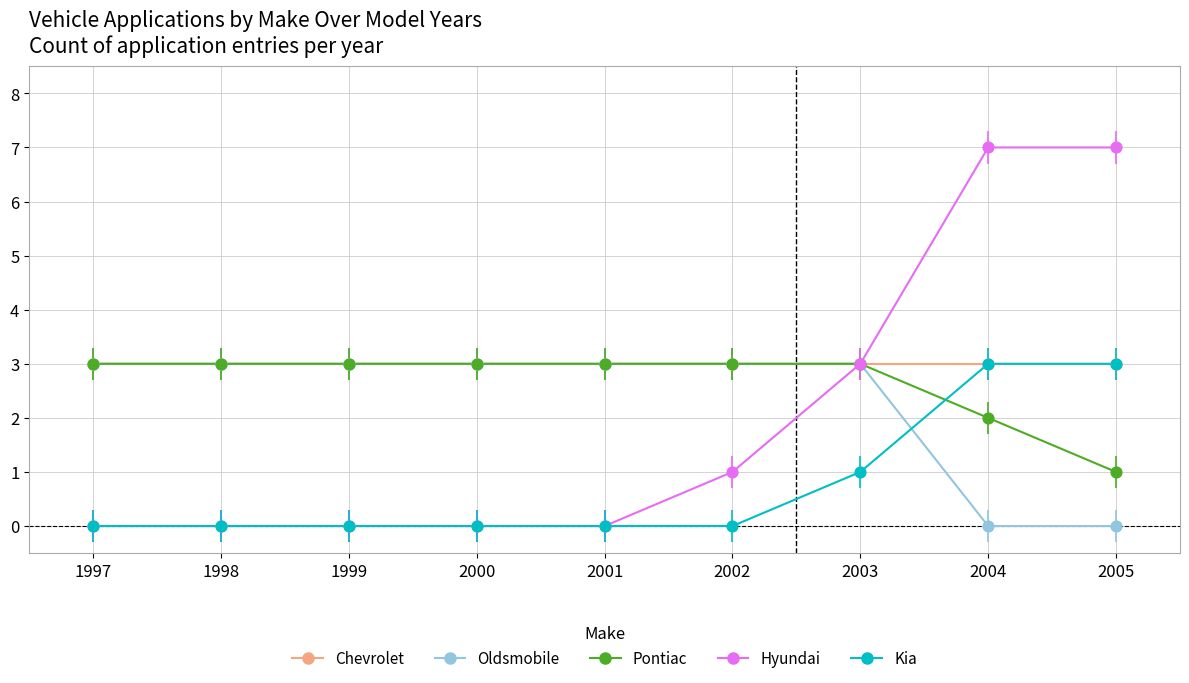

What is the total value across all series at 1999?

9